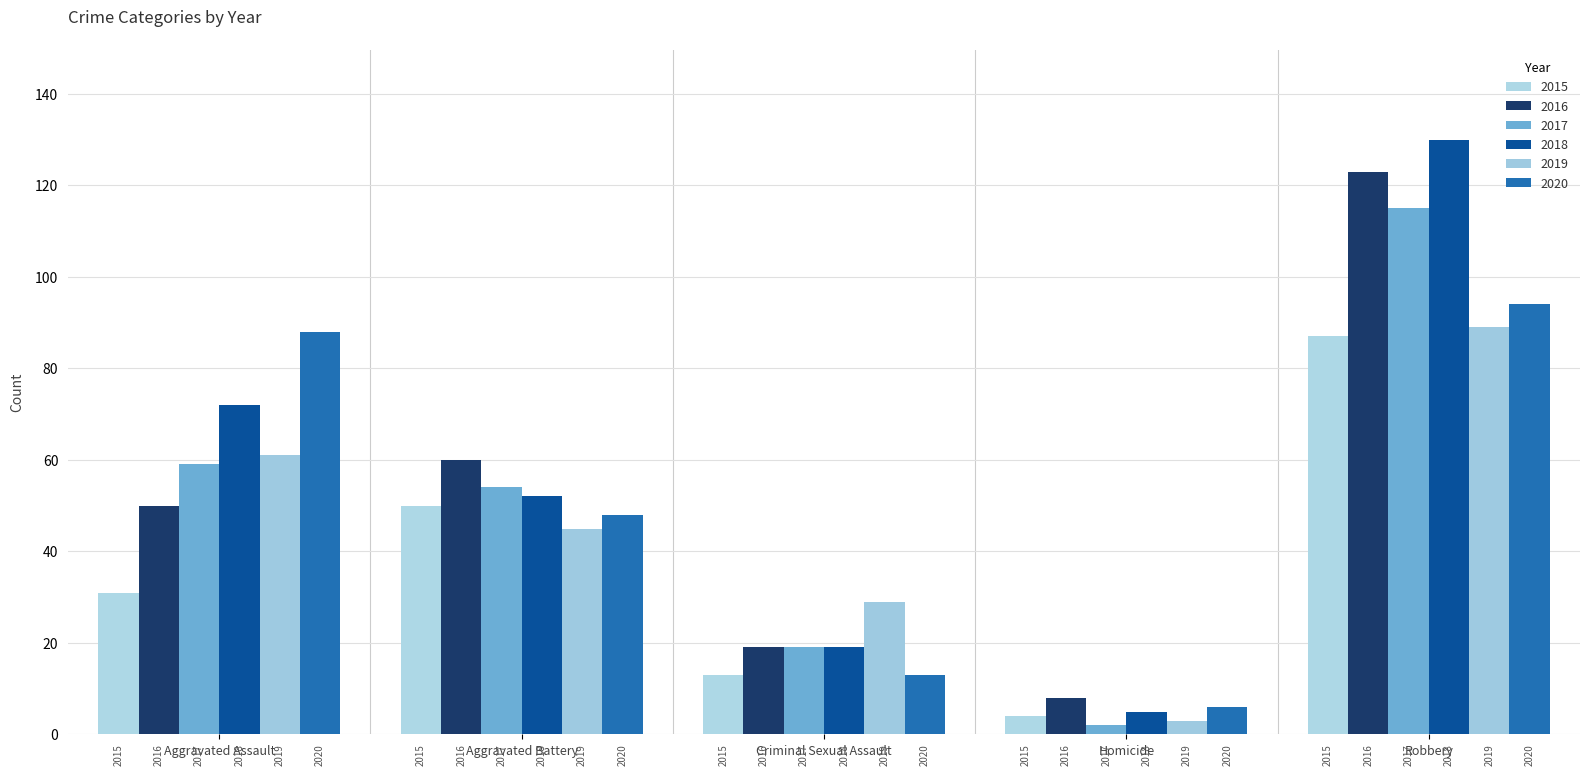

Between Aggravated Battery and Criminal Sexual Assault, which is larger?

Aggravated Battery